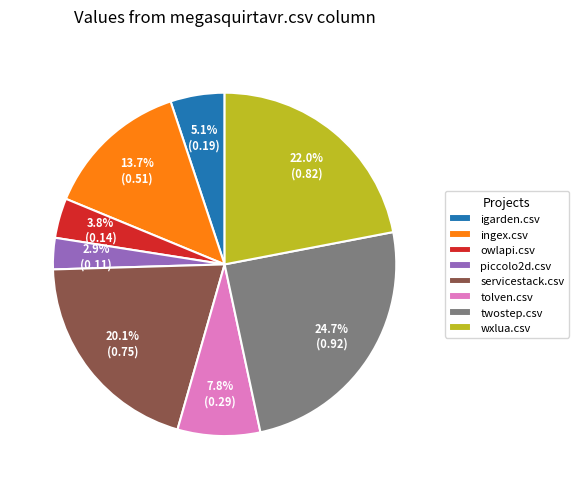

Does ingex.csv represent more than half of the total?

No